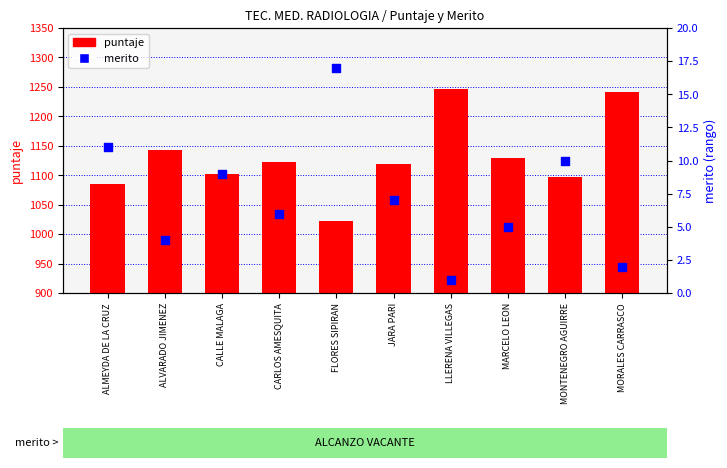

Is the value of merito at ALMEYDA DE LA CRUZ greater than the value of puntaje at MARCELO LEON?

No